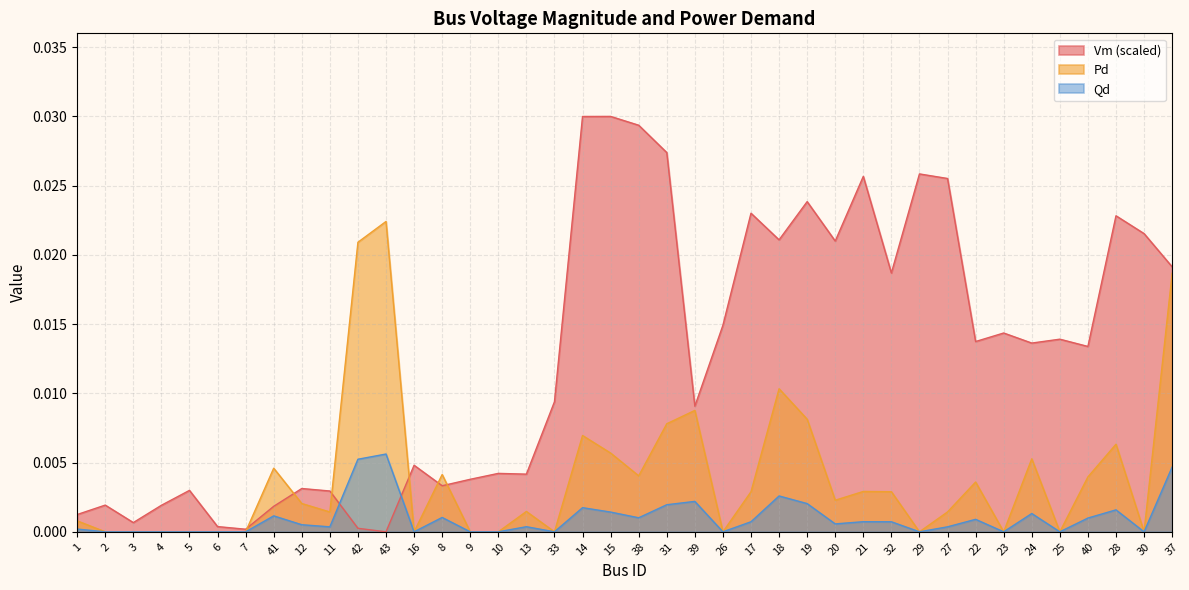

Between 29 and 9, which is larger?

29